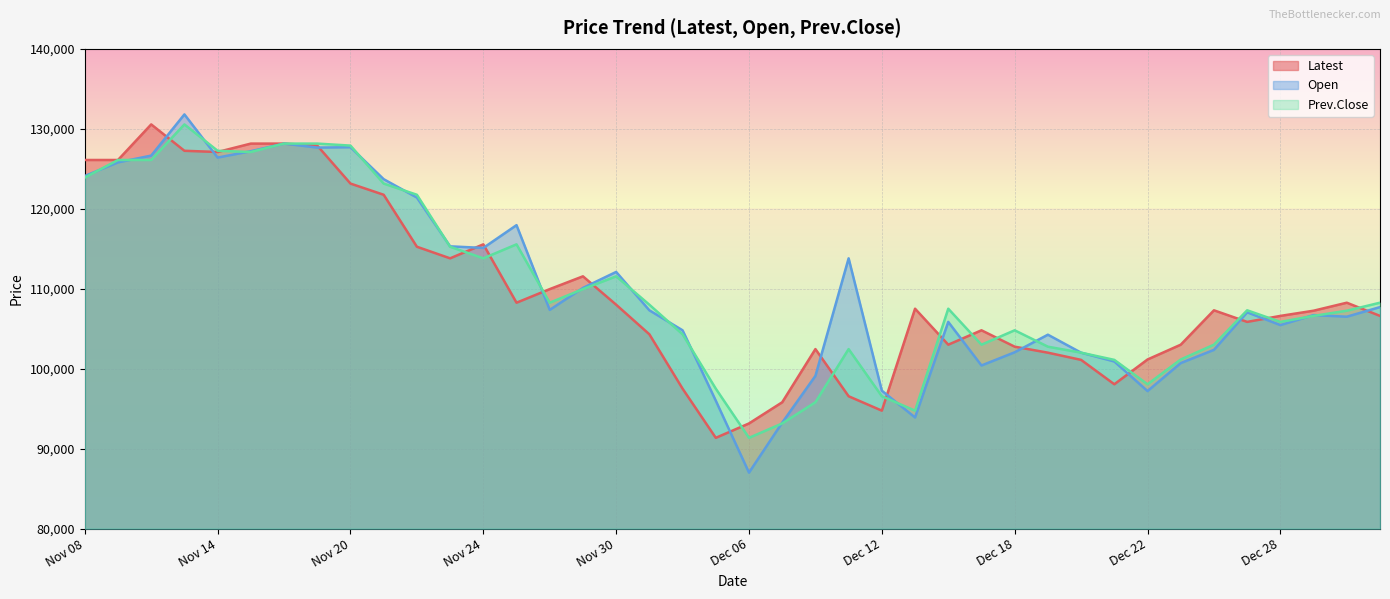

True or false: Prev.Close has more than 2 points higher than both neighbors.

True